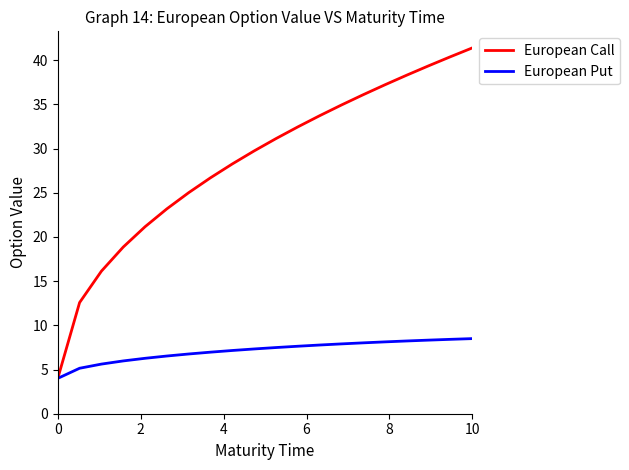

Which series has the largest range (max minus min)?

European Call